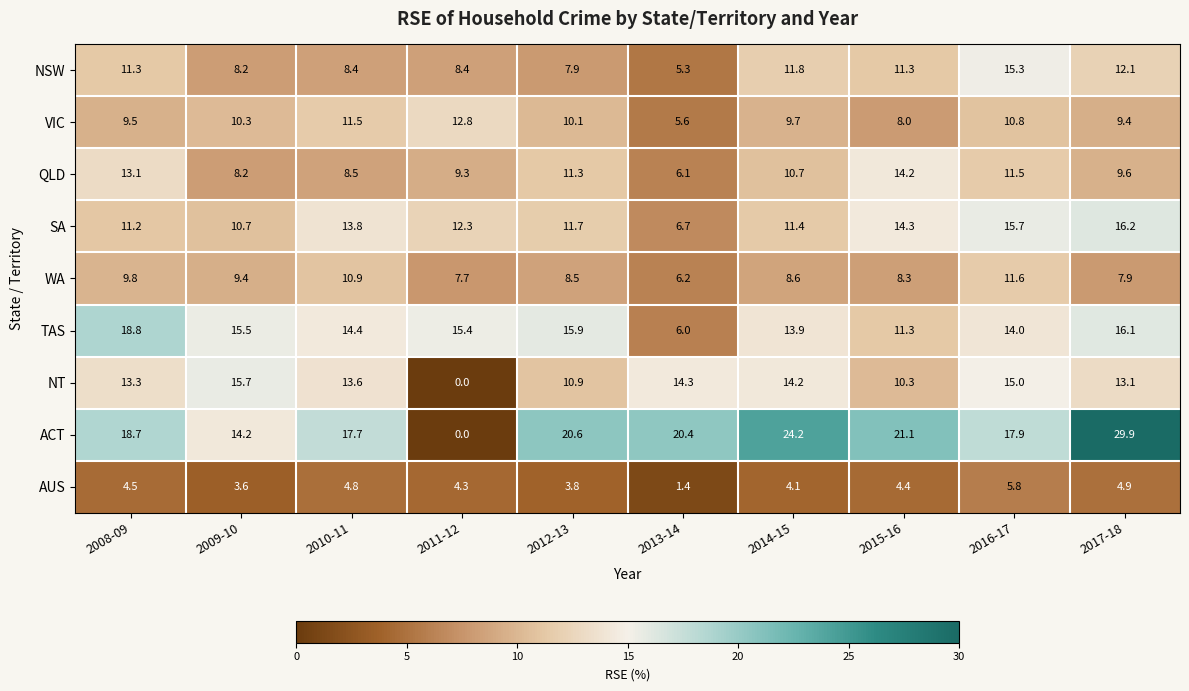

Count the number of data series in this chart.

9